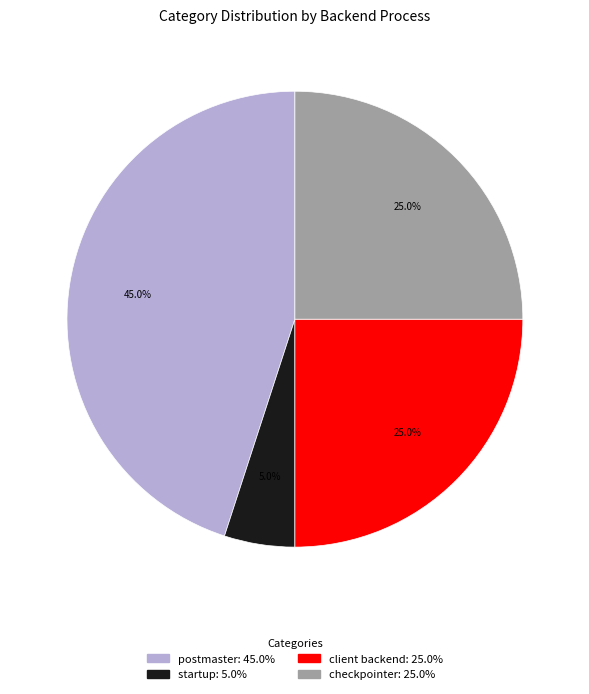

Which has a higher value, checkpointer or postmaster?

postmaster